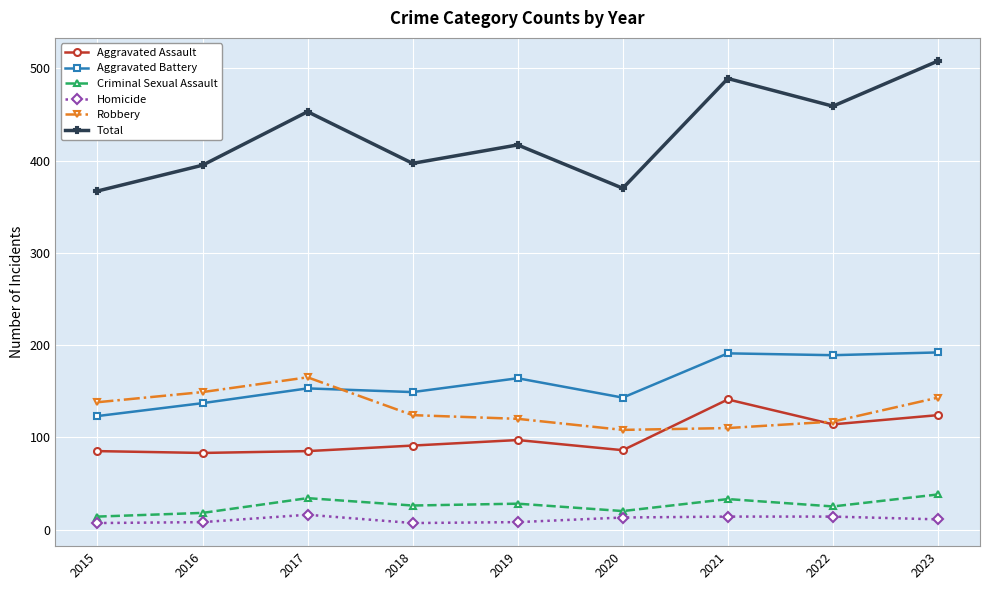

At which category is the sum across all series the highest?

2023